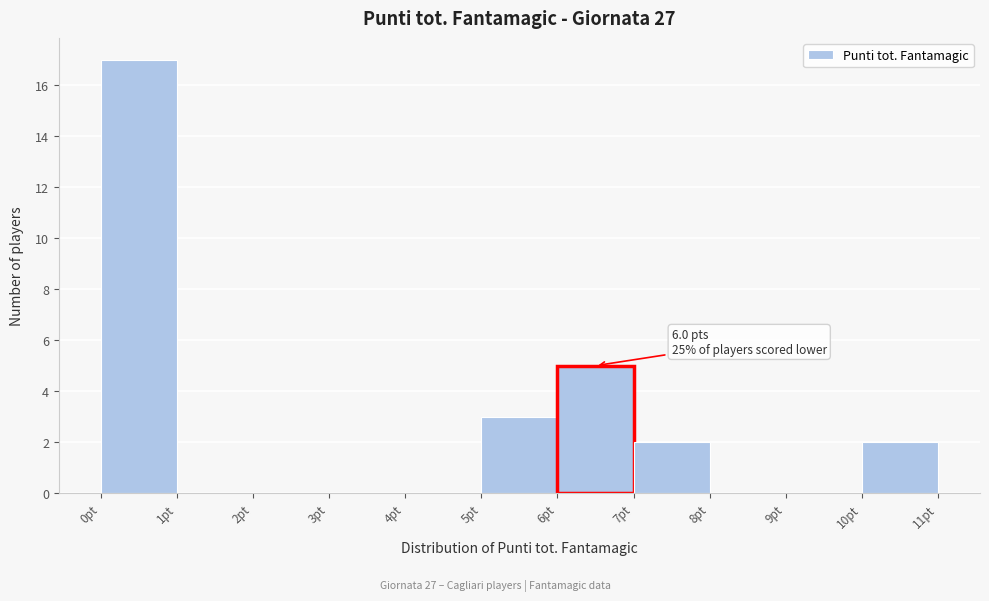

Which range on the x-axis has the tallest bar?

0 to 1